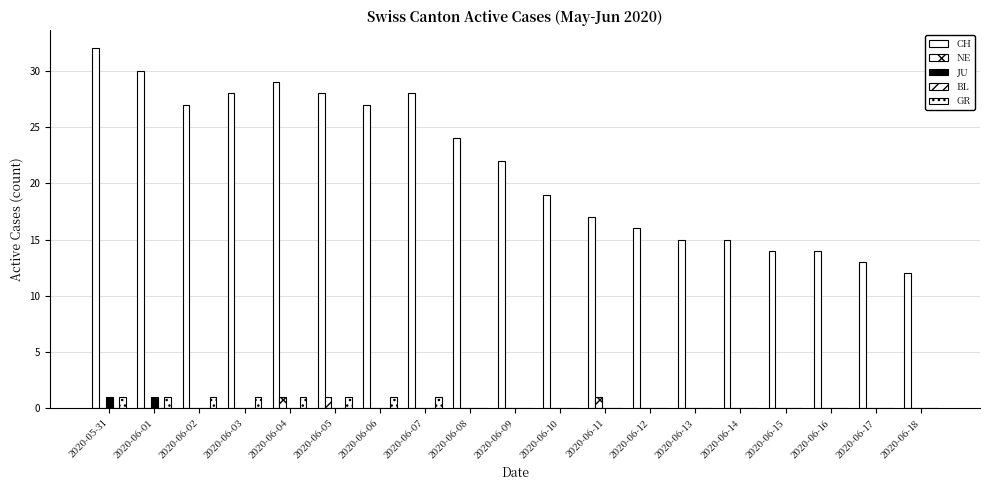

How many data points does each series have?

19